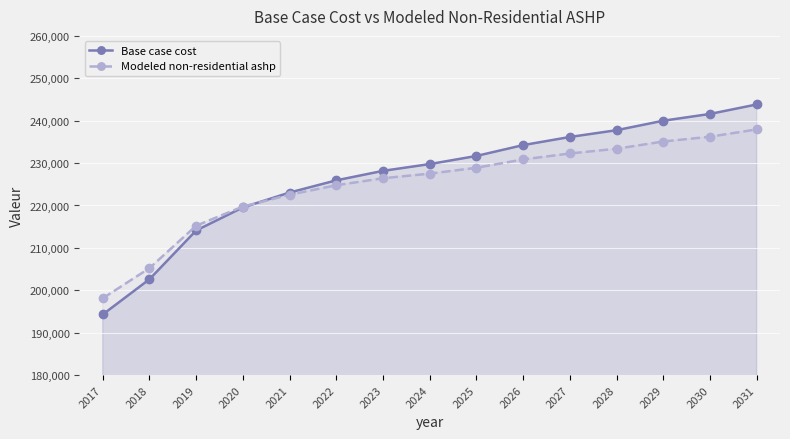

Where is Base case cost nearest to the value 219056?

2020